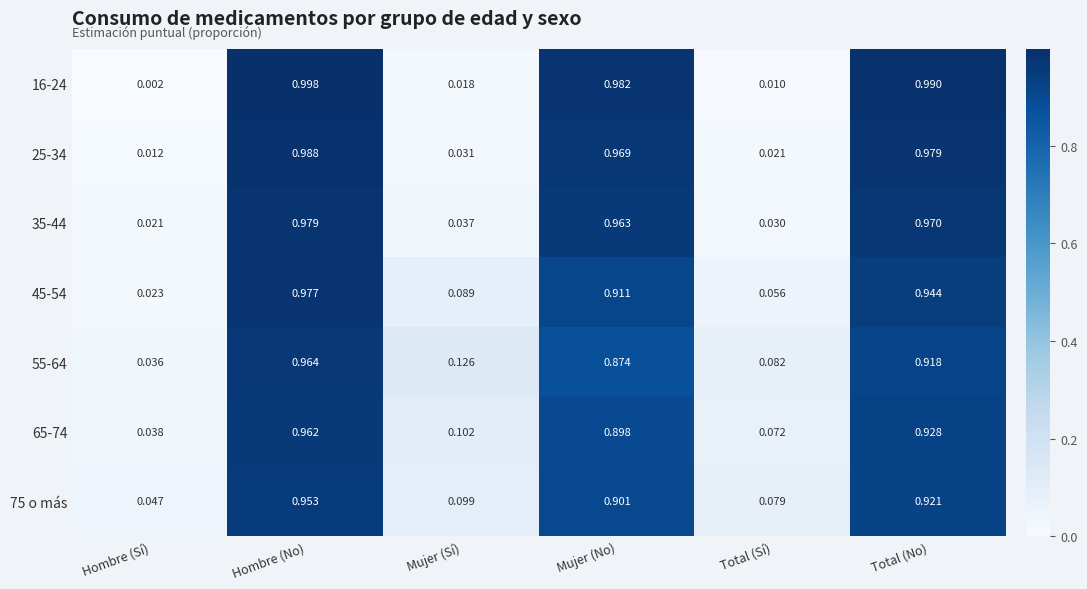

Where is 75 o más nearest to the value 0?

Hombre (Sí)